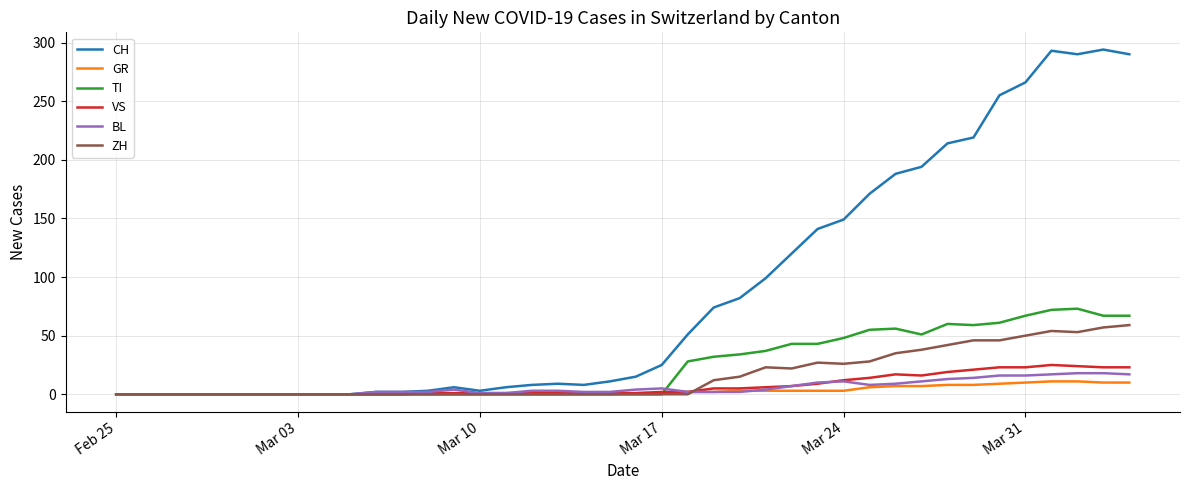

What is the maximum value shown in the chart?

294